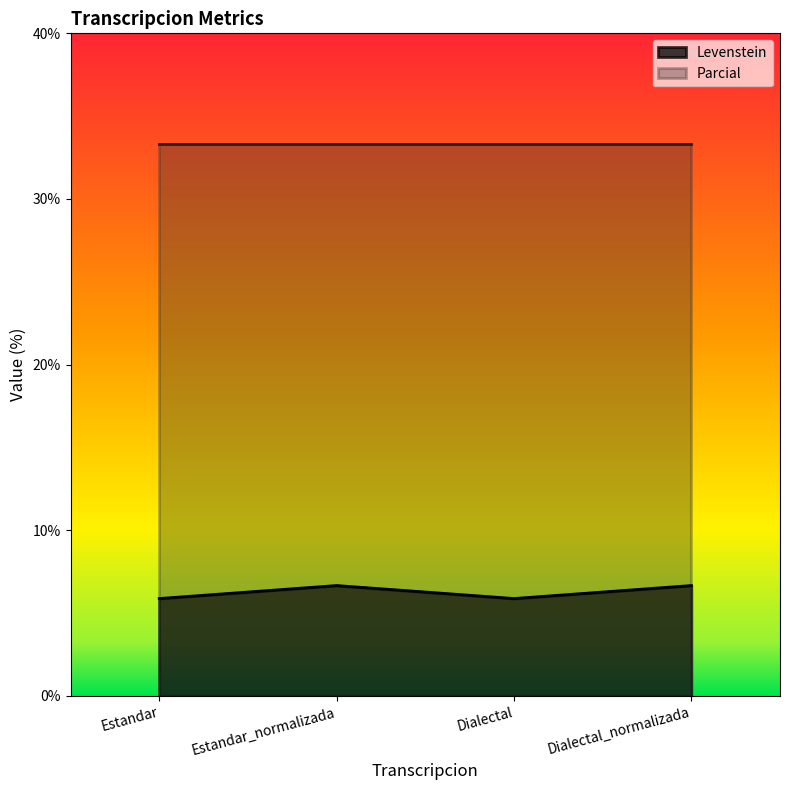

Which category has the lowest value across all series?

Estandar